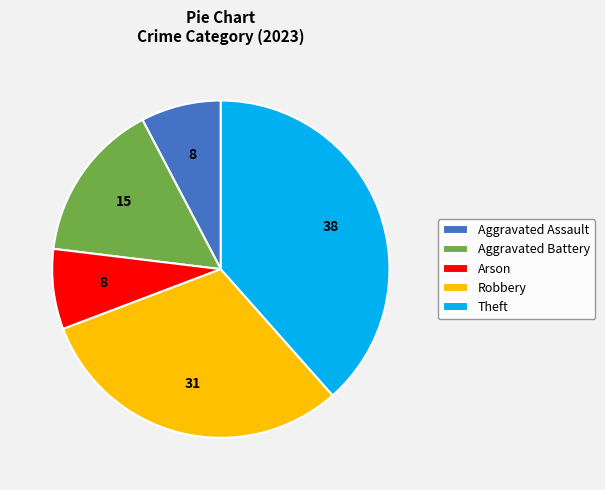

How many segments does this pie chart have?

5